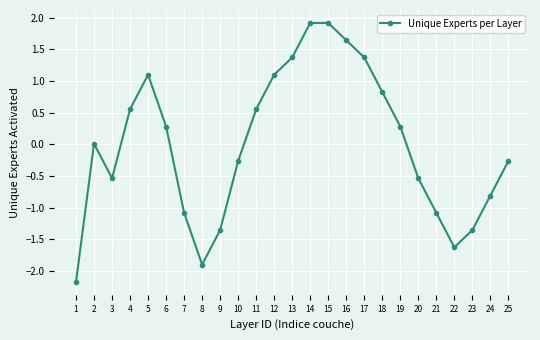

How many lines are shown in the chart?

1